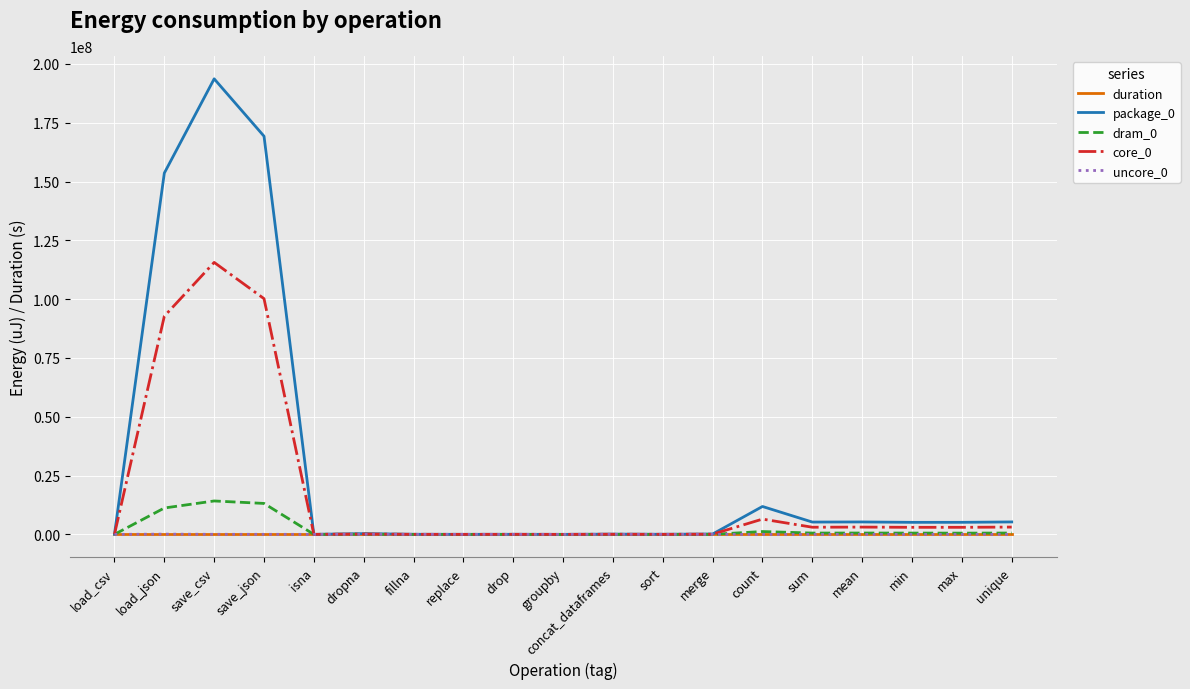

What position from the right is unique?

1